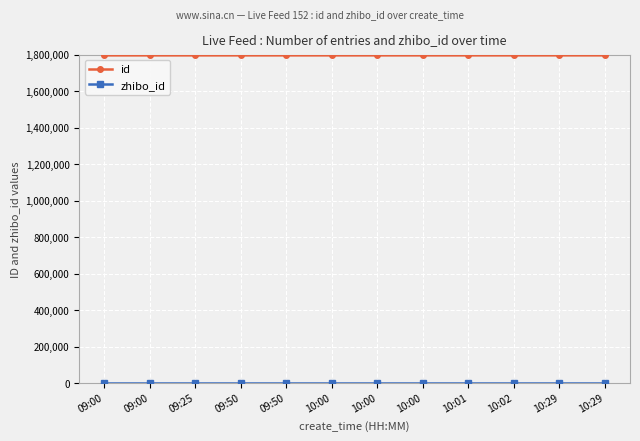

What is the average value of the zhibo_id series?

152